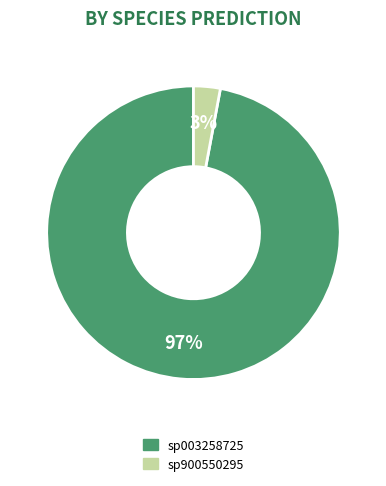

Is there any slice that represents more than half of the pie?

Yes